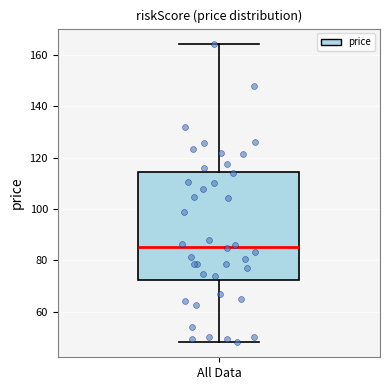

Read this box plot against the y-axis: the position of the median line, the range covered by the box, and the ends of both whiskers. The values are not printed on the chart, so give them approximately, as read against the axis.

median 86, box 72 to 114, whiskers 48 to 164